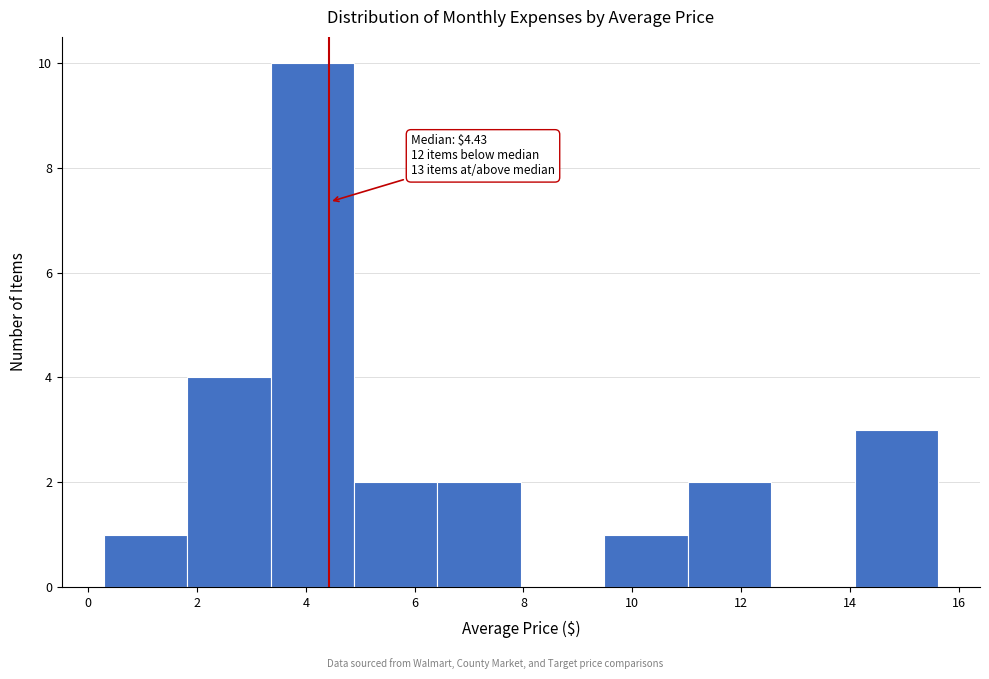

Over which range of the x-axis is the bar tallest?

3.4 to 4.8